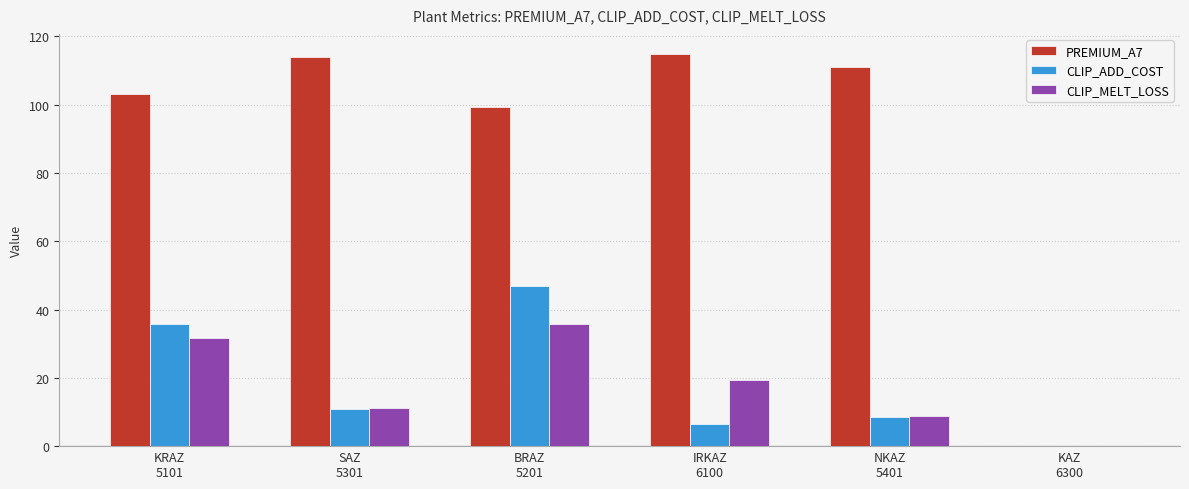

Which series has the largest range (max minus min)?

PREMIUM_A7